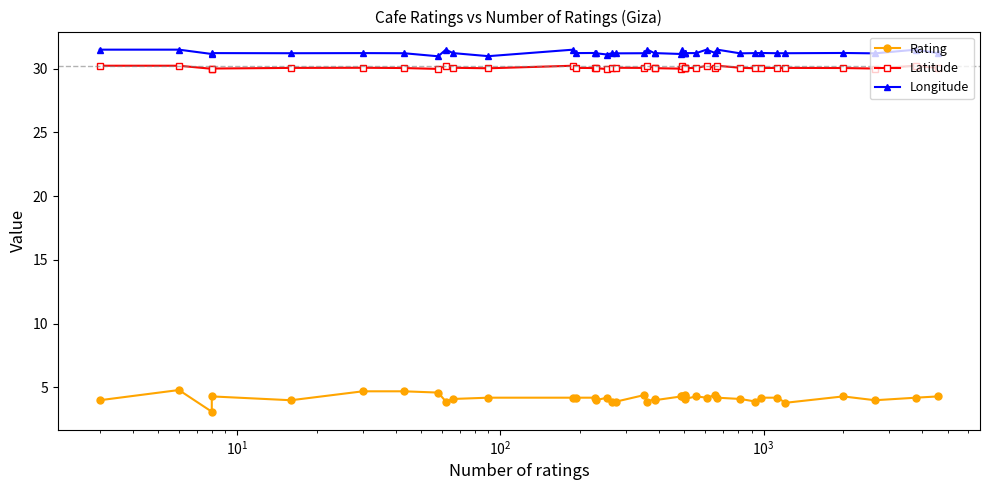

Reading right to left, what are all the values shown in this chart?

Rating: 4.3	4.2	4.0	4.3	3.8	4.2	4.2	3.9	4.1	4.2	4.4	4.2	4.3	4.1	4.3	4.4	4.3	4.3	4.0	4.1	3.9	4.4	3.9	3.9	4.2	4.0	4.2	4.2	4.2	4.2	4.1	3.9	4.6	4.7	4.7	4.0	4.3	3.1	4.8	4.0
Latitude: 30.1	30.2	30.0	30.0	30.1	30.1	30.0	30.0	30.1	30.2	30.0	30.2	30.0	30.0	30.0	30.0	30.2	30.0	30.0	30.1	30.2	30.1	30.1	30.1	30.0	30.0	30.0	30.1	30.2	30.0	30.1	30.2	30.0	30.0	30.1	30.1	30.0	30.0	30.2	30.2
Longitude: 31.2	31.5	31.2	31.2	31.2	31.2	31.2	31.2	31.2	31.5	31.2	31.5	31.2	31.2	31.2	31.2	31.5	31.1	31.2	31.2	31.5	31.2	31.2	31.2	31.1	31.2	31.2	31.2	31.5	31.0	31.2	31.5	31.0	31.2	31.2	31.2	31.2	31.1	31.5	31.5